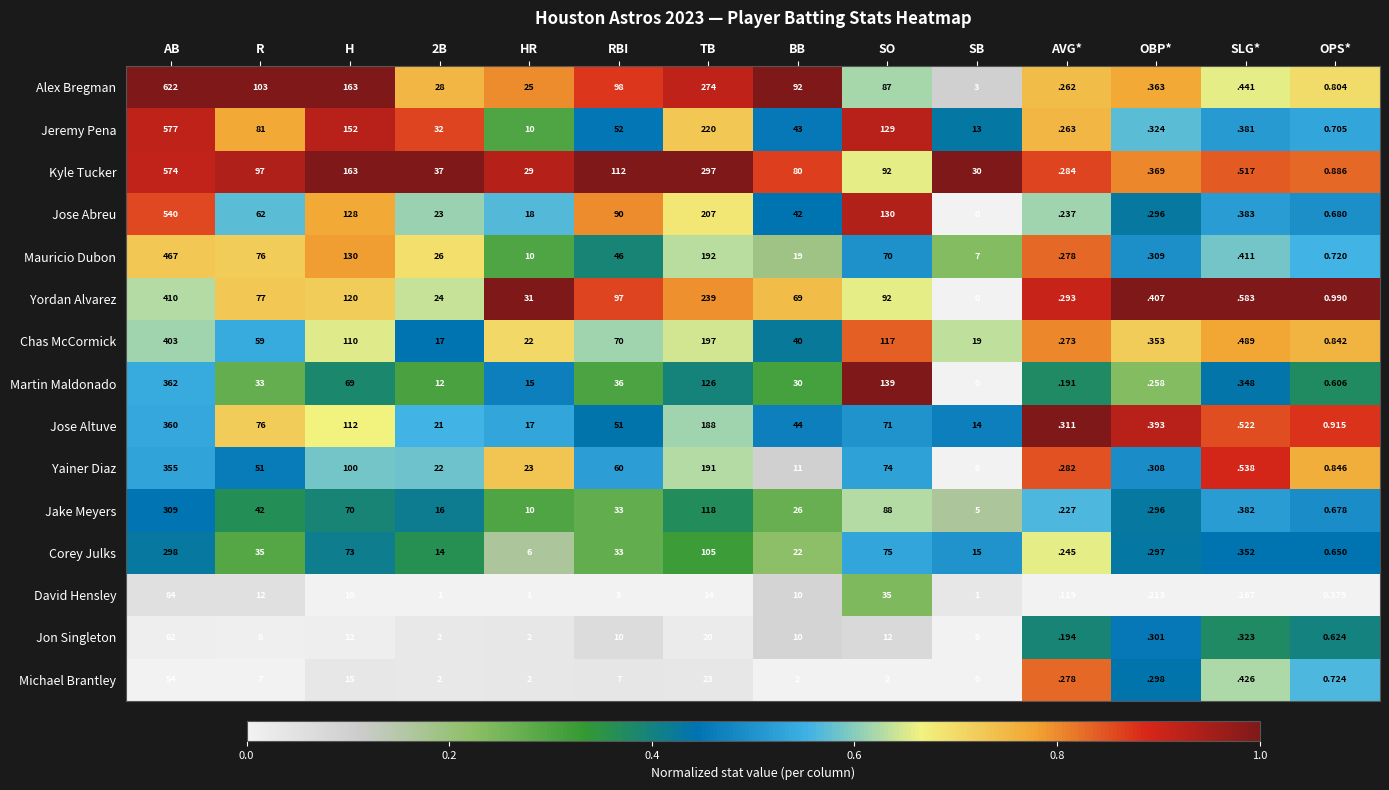

At which category is the sum across all series the highest?

AB